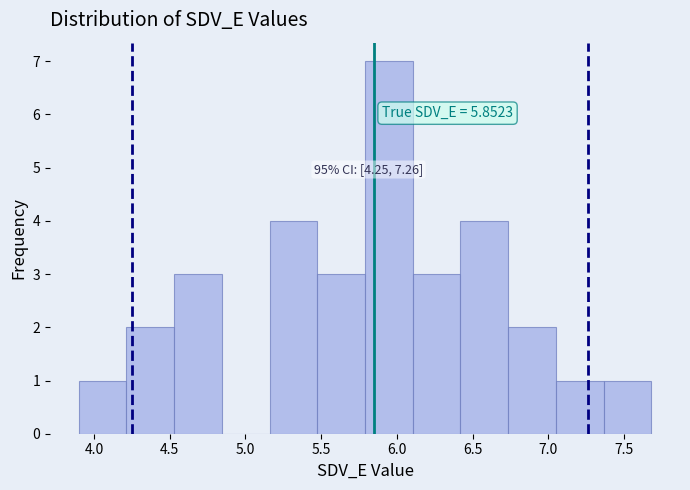

Which range on the x-axis has the tallest bar?

5.80 to 6.10